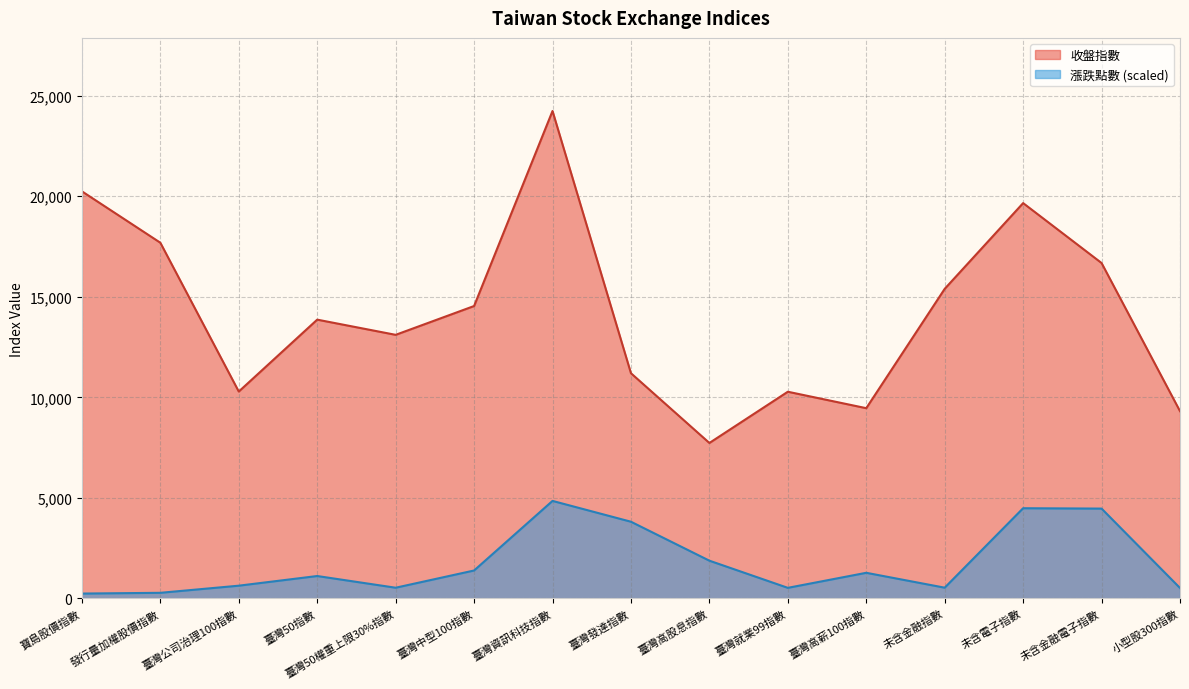

True or false: 漲跌點數 and 收盤指數 intersect in this chart.

False